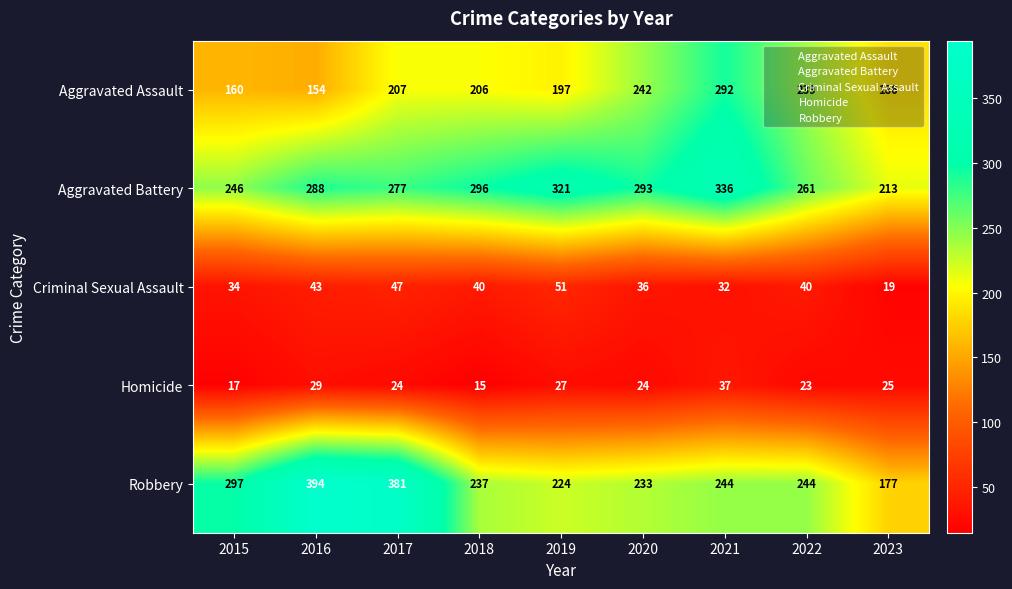

The Homicide series shows 49 at 2021. True or false?

False